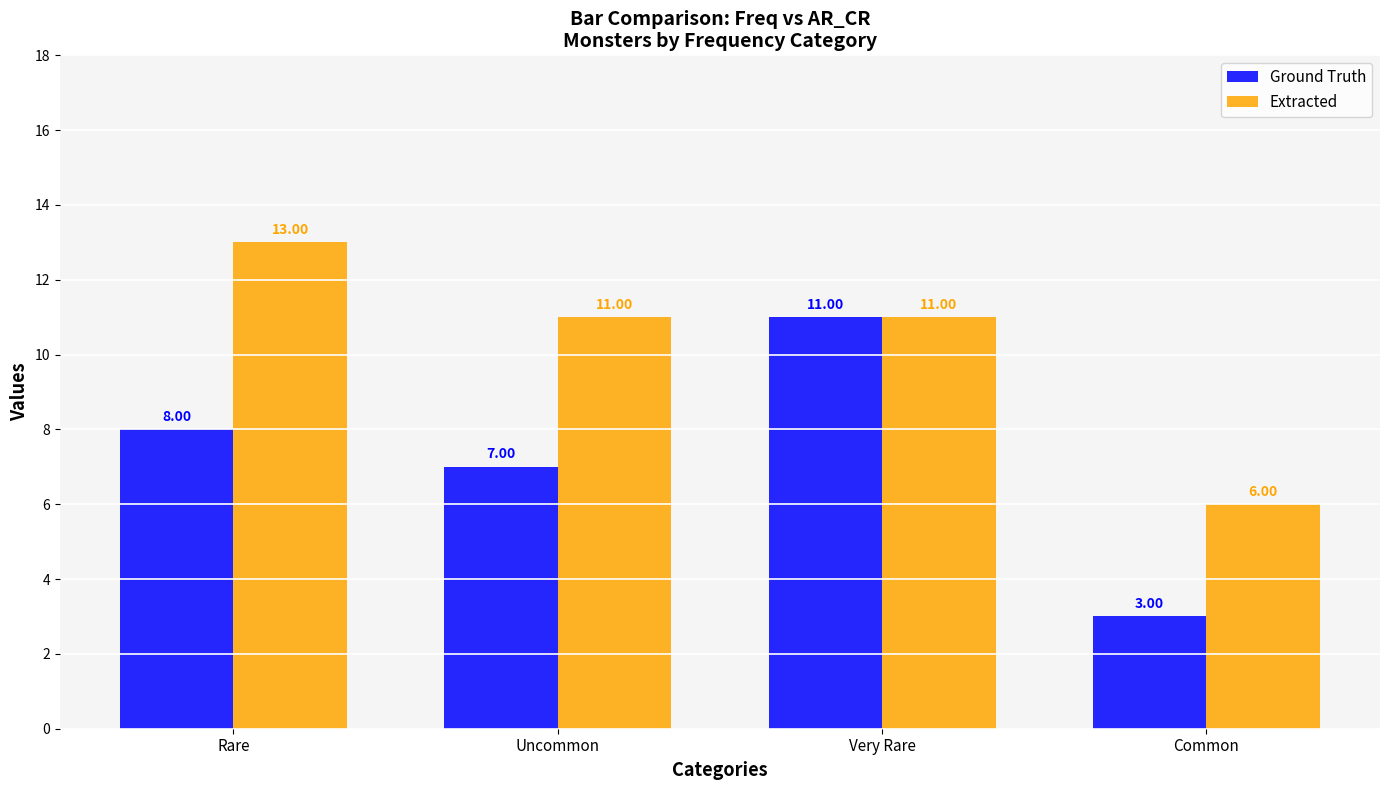

What is the sum of the Extracted values at Common and Rare?

19